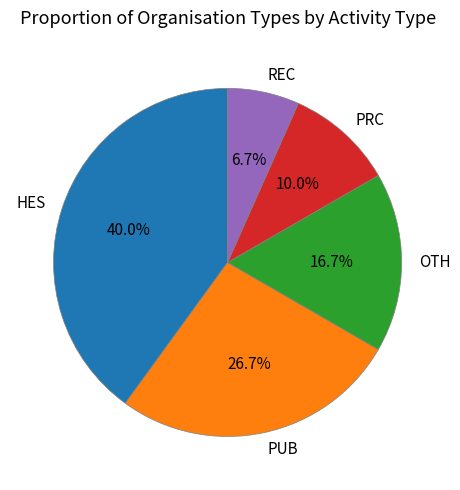

What percentage do PRC and REC together represent?

16.7%